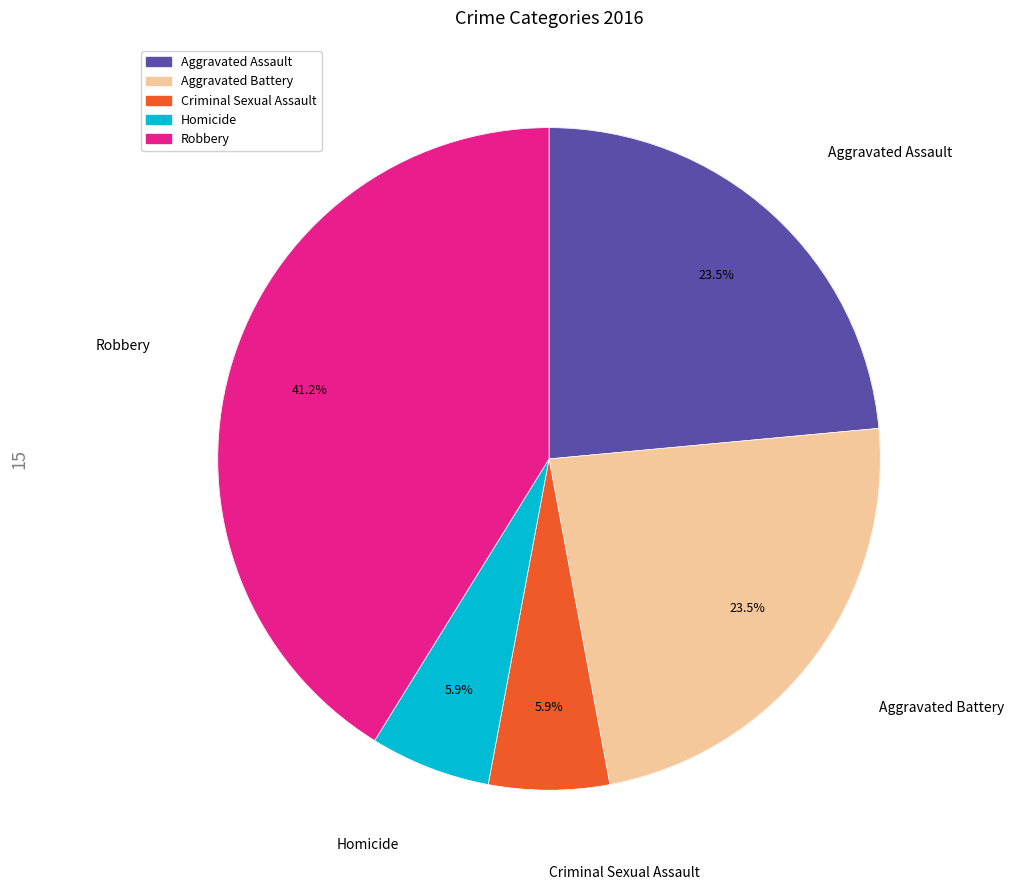

Rank the categories by value from highest to lowest.

Robbery, Aggravated Assault, Aggravated Battery, Criminal Sexual Assault, Homicide